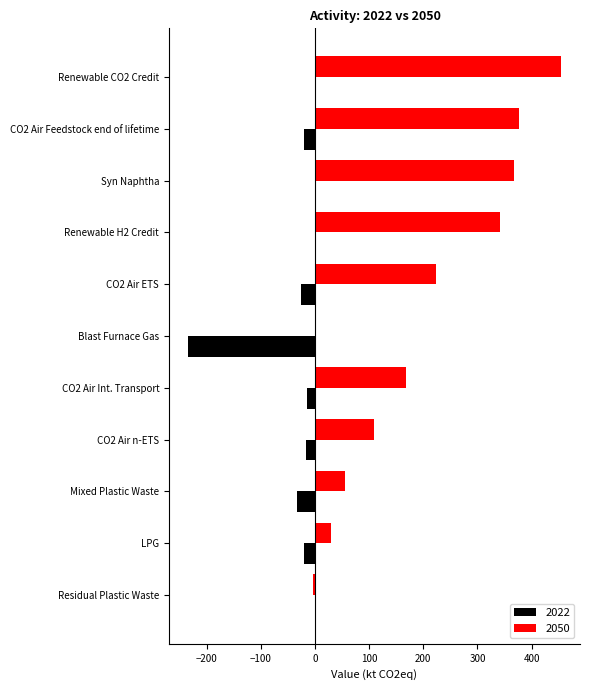

What is the sum of all 2022 values?

-365.8